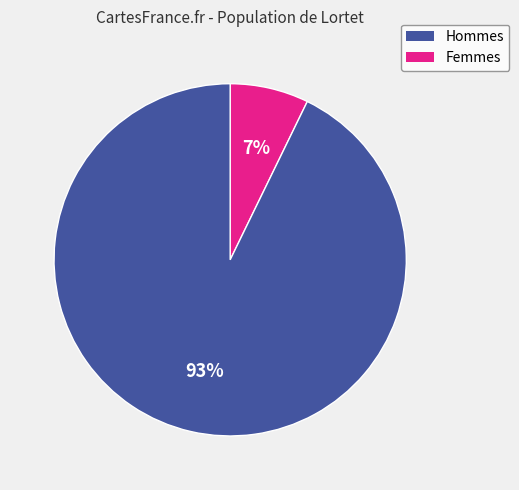

Is there a majority slice in this chart?

Yes